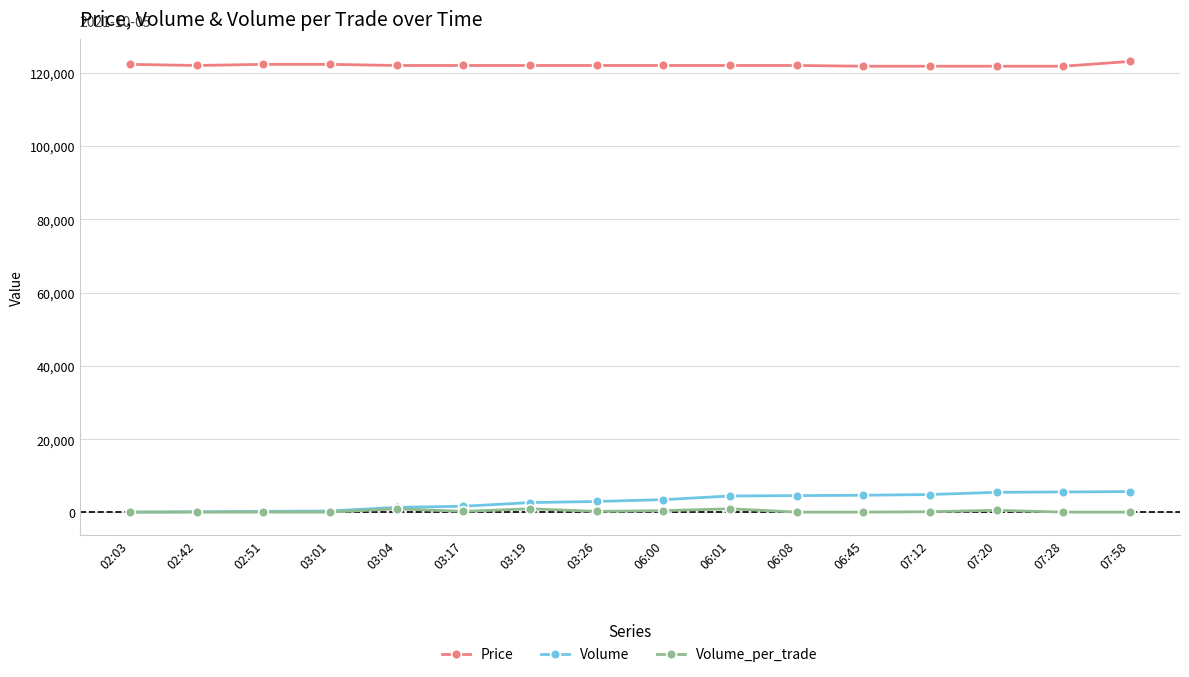

Which series has the widest spread of values?

Volume